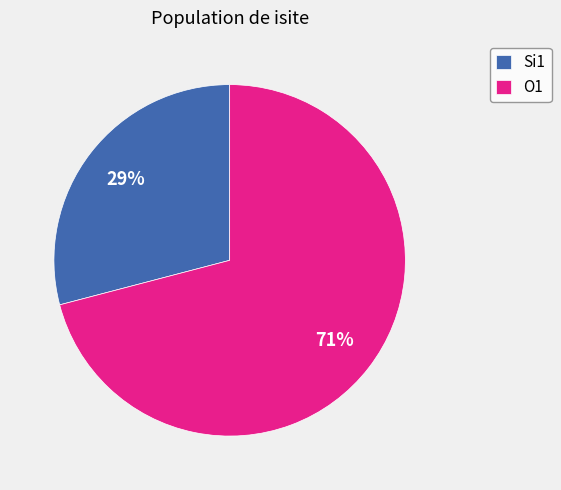

What percentage is the Si1 slice, to the nearest percent?

29%